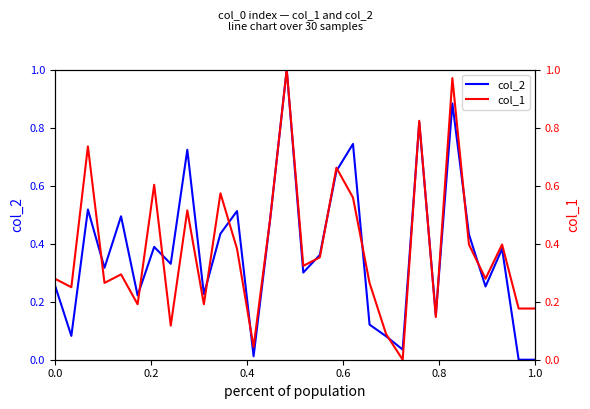

What is the difference between the second highest and second lowest values in the col_2 series?

0.9